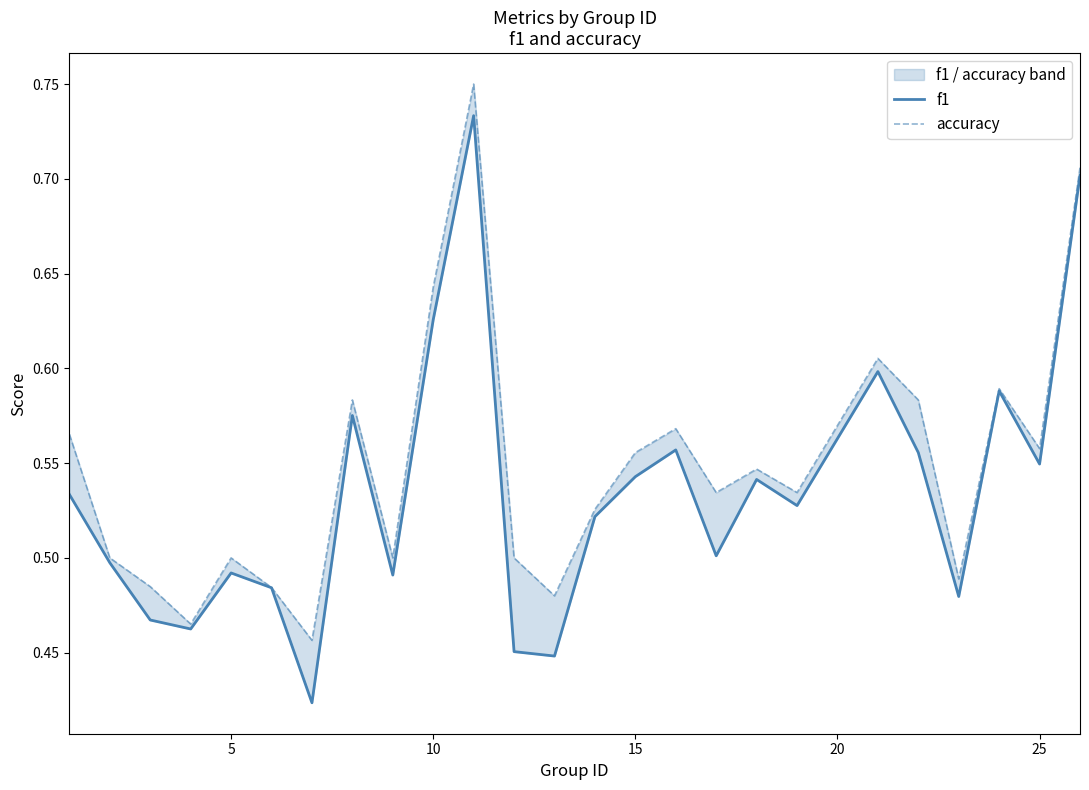

How many f1 values are between 0 and 1?

25